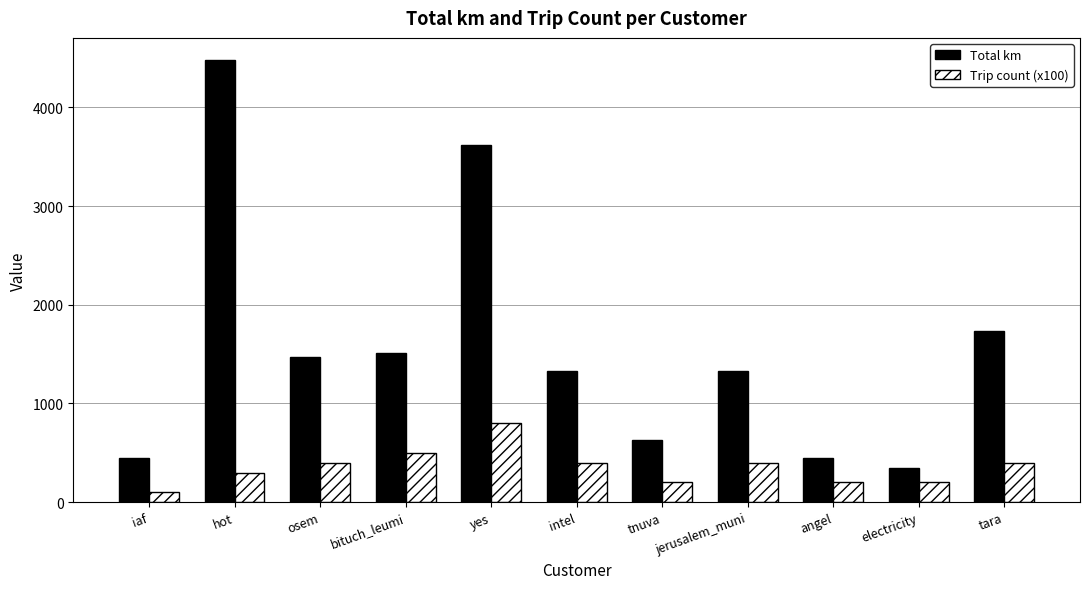

Which category has the lowest value in the Total km series?

electricity